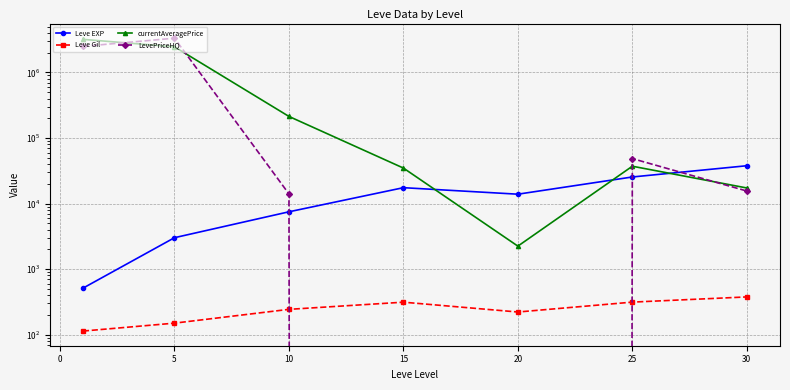

At how many categories does at least one series exceed 1931380?

2